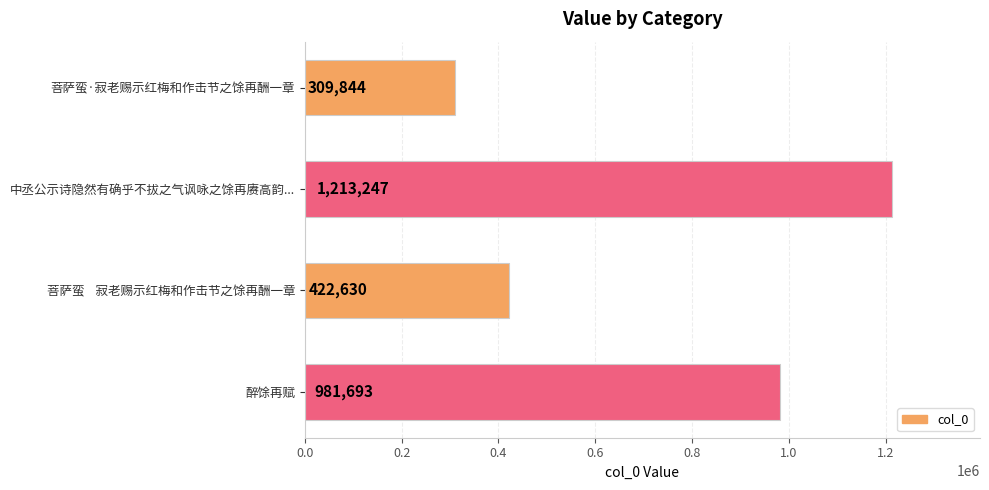

How many bars are there in total?

4